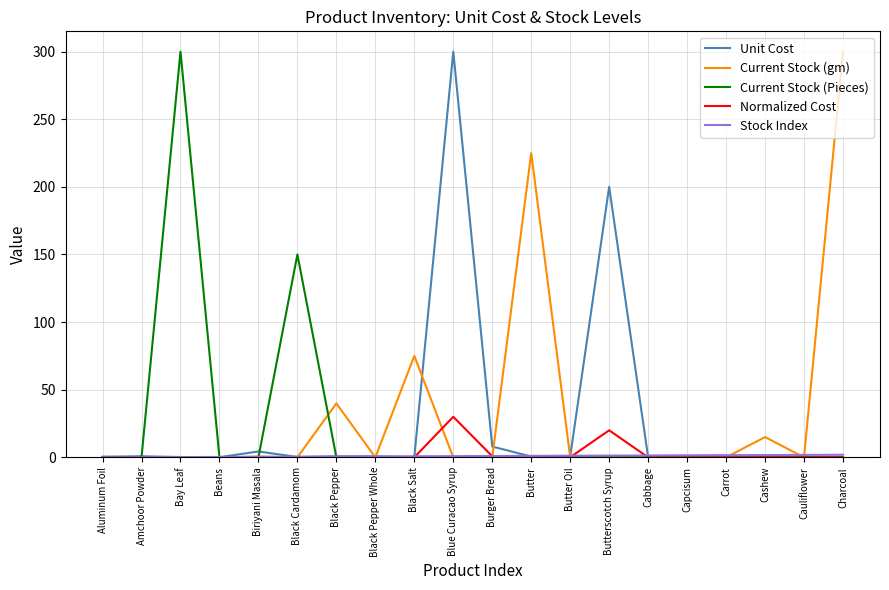

True or false: Current Stock (Pieces) has a value of -181.7 at Black Salt.

False